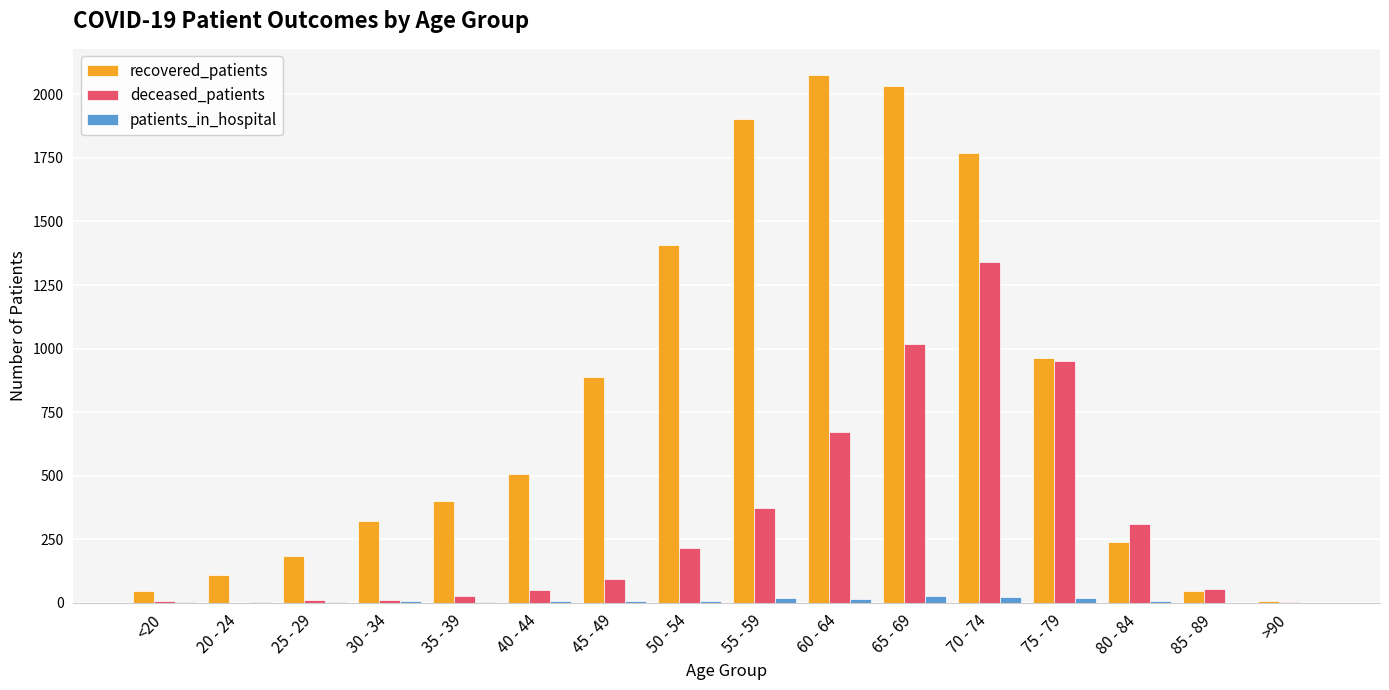

Is the value of deceased_patients at 20 - 24 greater than the value of recovered_patients at 35 - 39?

No